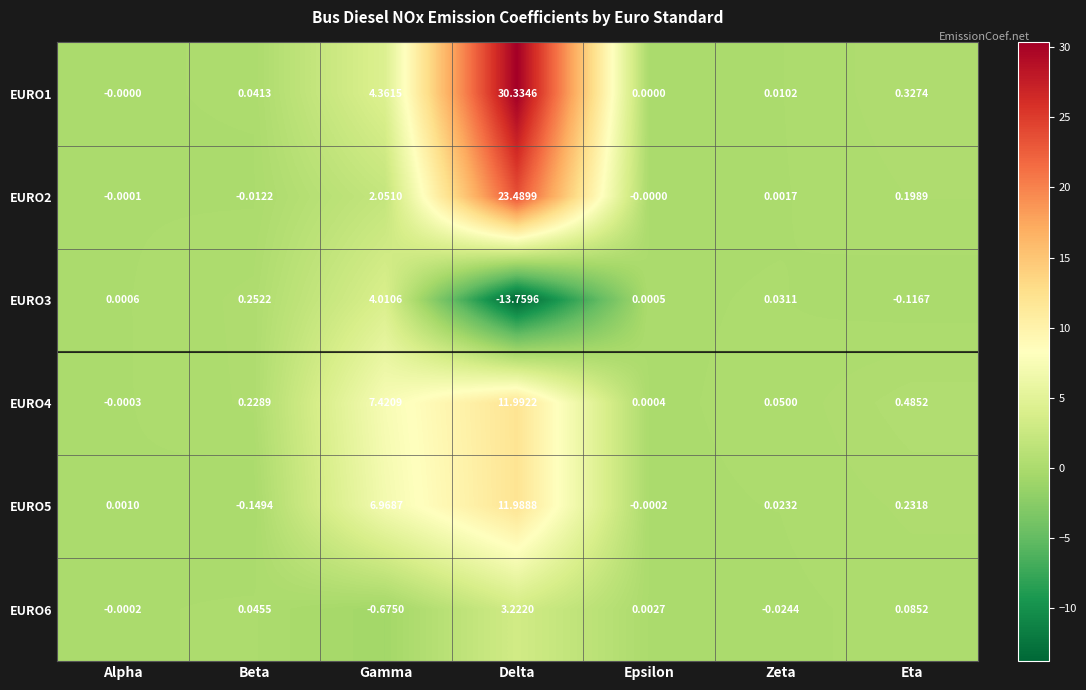

What is the smallest value displayed?

-13.8